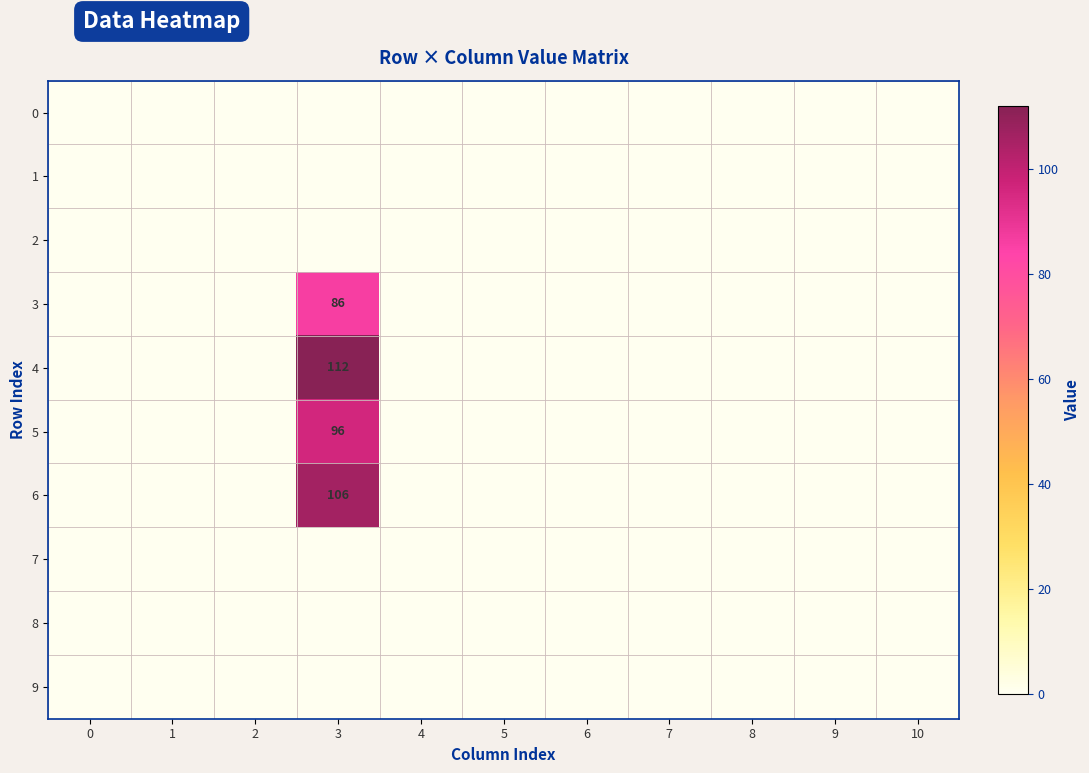

List the series in order of their peak value, lowest first.

0, 1, 2, 7, 8, 9, 3, 5, 6, 4